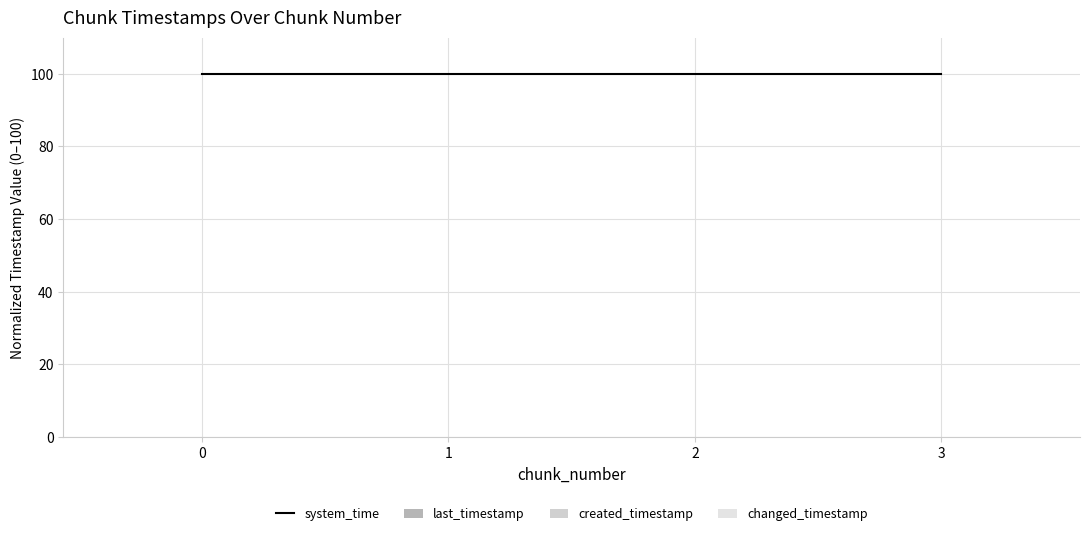

What is the difference between the highest and lowest values at 0?

100.0